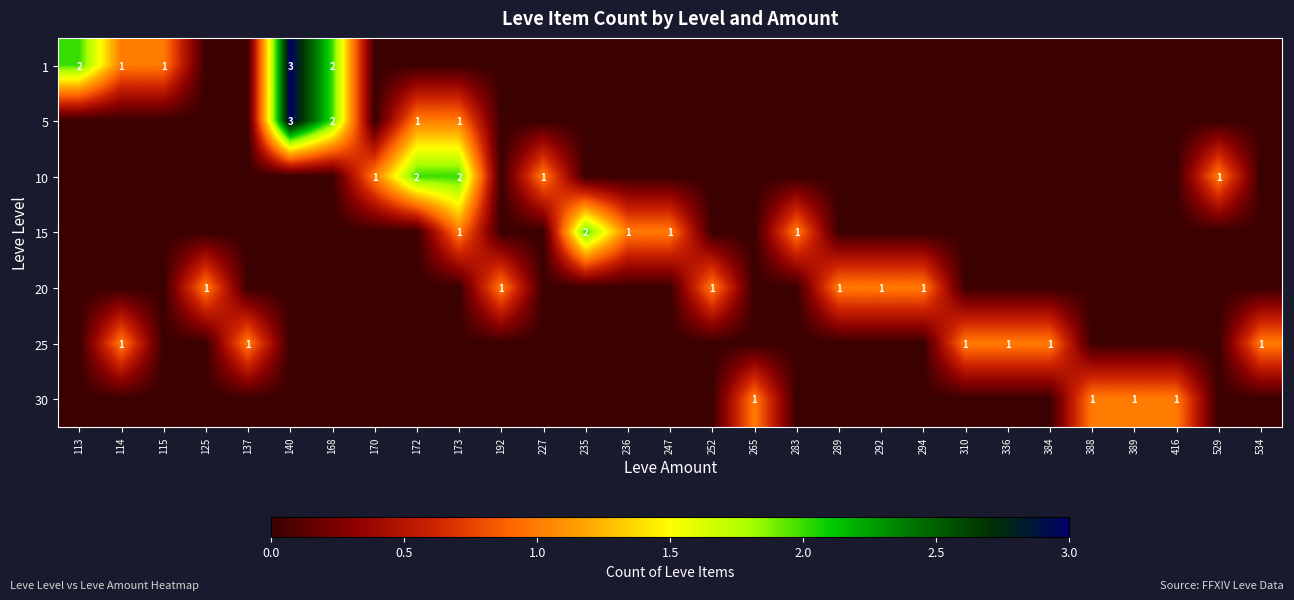

Between 294 and 227, which is larger?

294